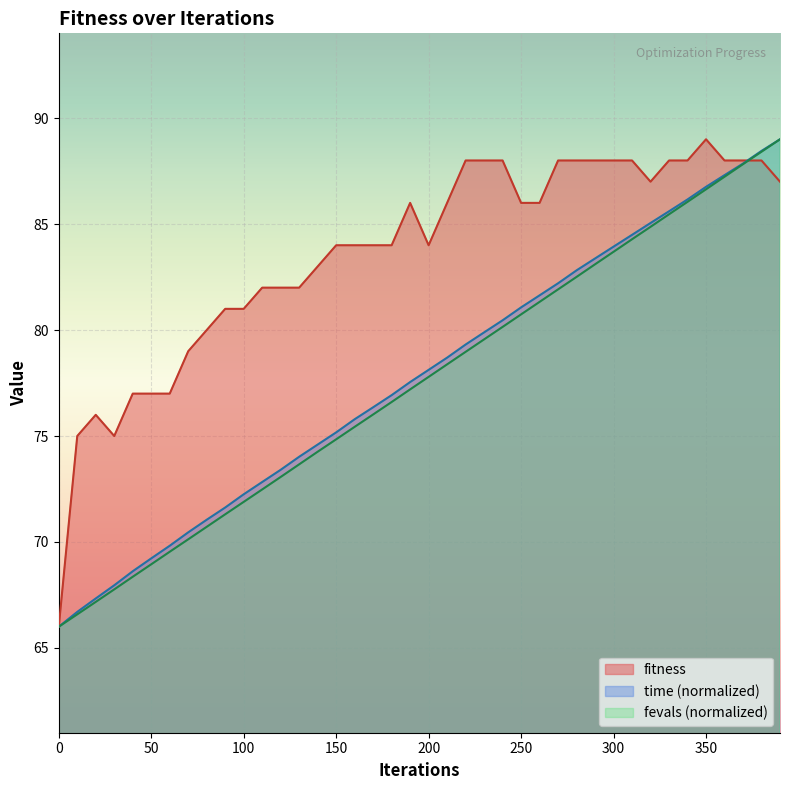

Between 50 and 390, which series saw the biggest shift?

fevals_scaled